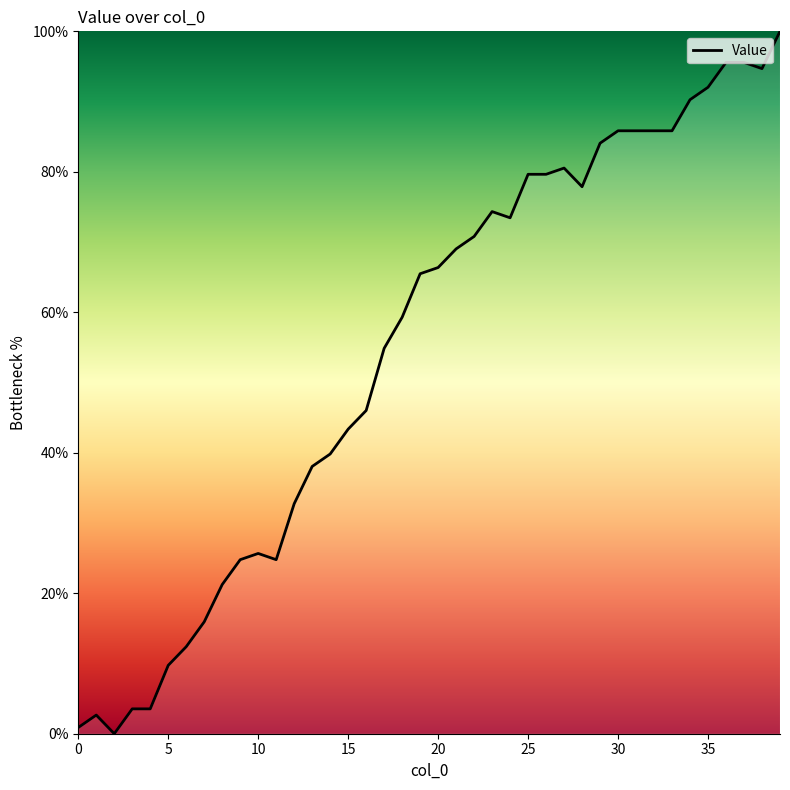

What is the difference between the second highest and second lowest values?

94.7